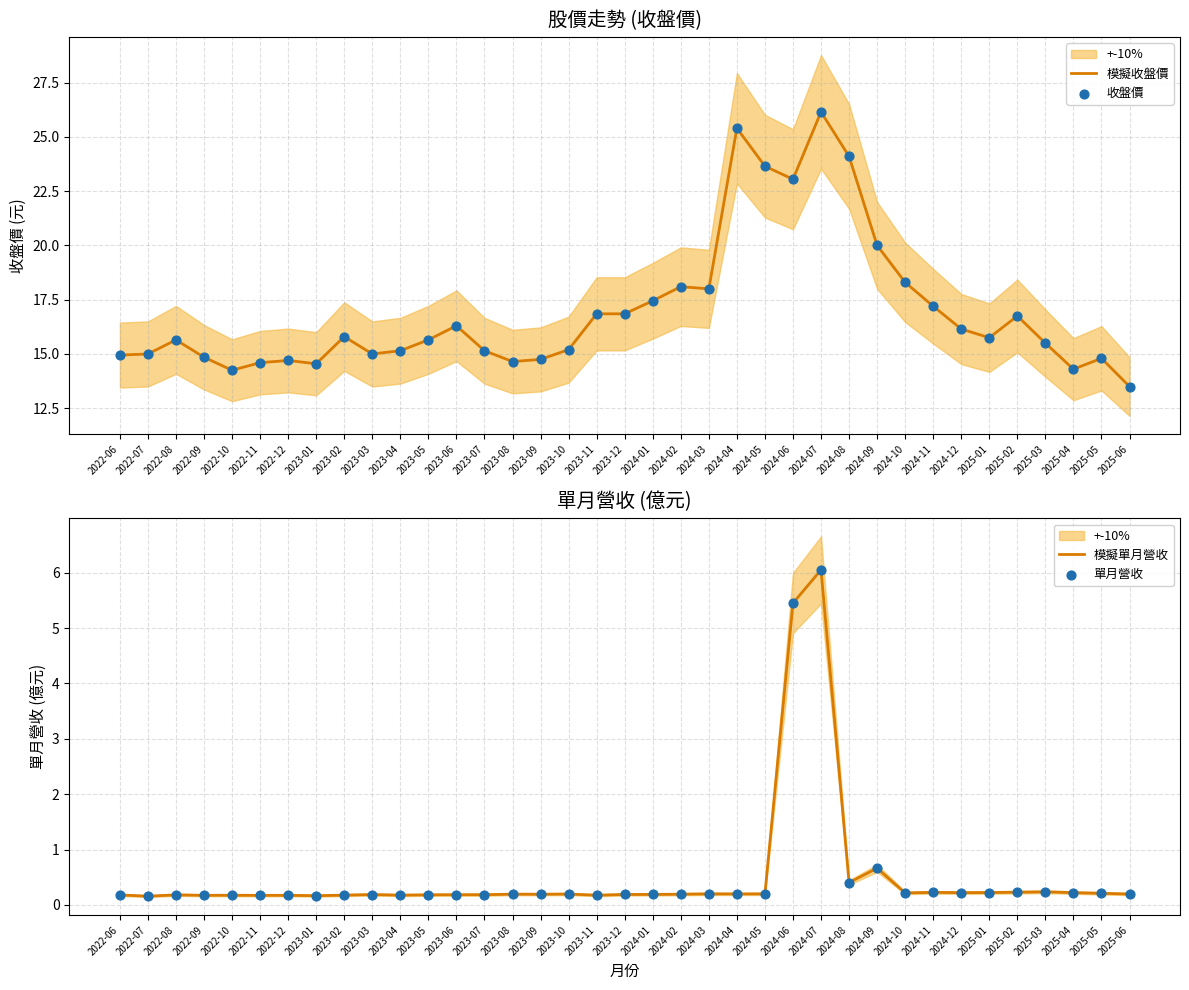

Which series reaches the minimum Y coordinate?

模擬單月營收